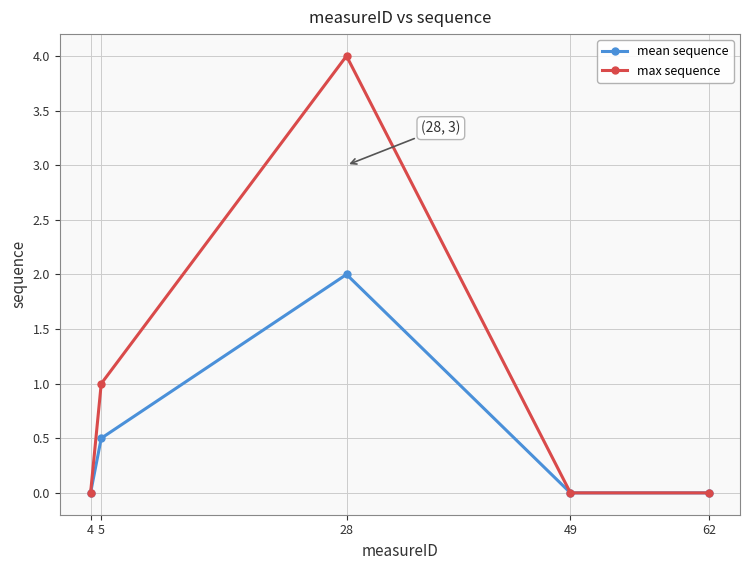

What is the difference between the max sequence values at 62 and 5?

1.0